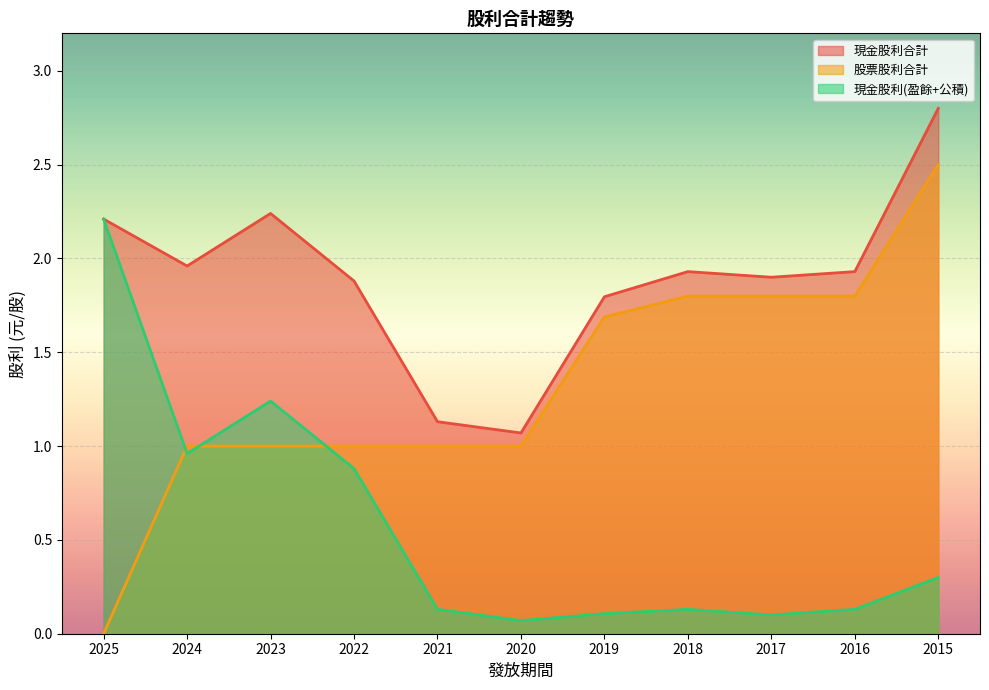

What is the difference between the highest and lowest values at 2019?

1.7